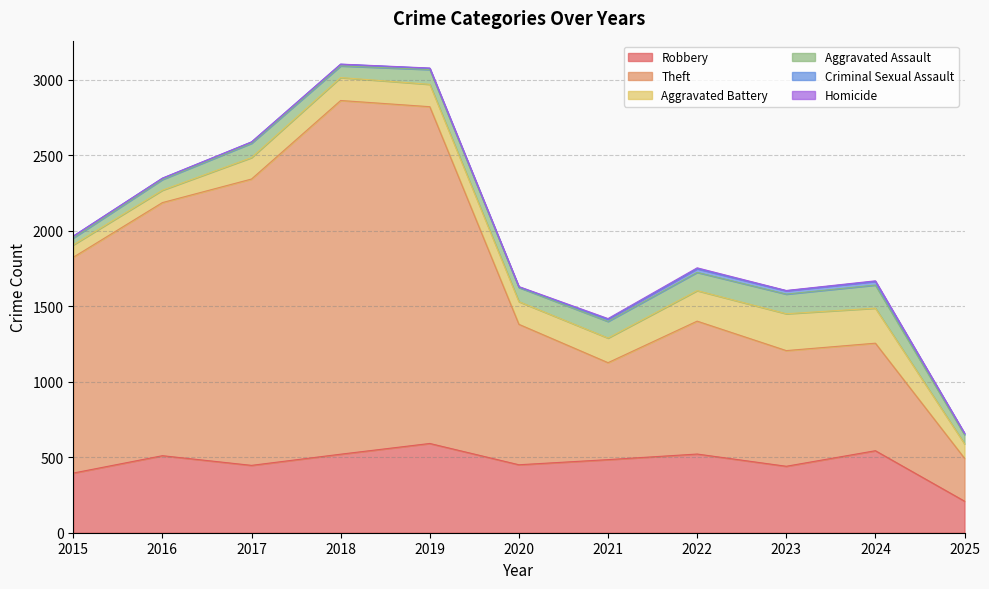

Reading left to right, extract all data points from this chart.

Robbery: 395	510	446	520	591	450	484	521	440	543	209
Theft: 1429	1676	1896	2342	2230	930	642	880	766	712	284
Aggravated Battery: 82	82	142	152	148	150	163	202	244	232	96
Aggravated Assault: 46	71	95	77	98	94	110	121	130	153	60
Criminal Sexual Assault: 12	8	8	11	8	3	14	24	22	24	9
Homicide: 0	1	1	1	2	3	5	6	2	4	1